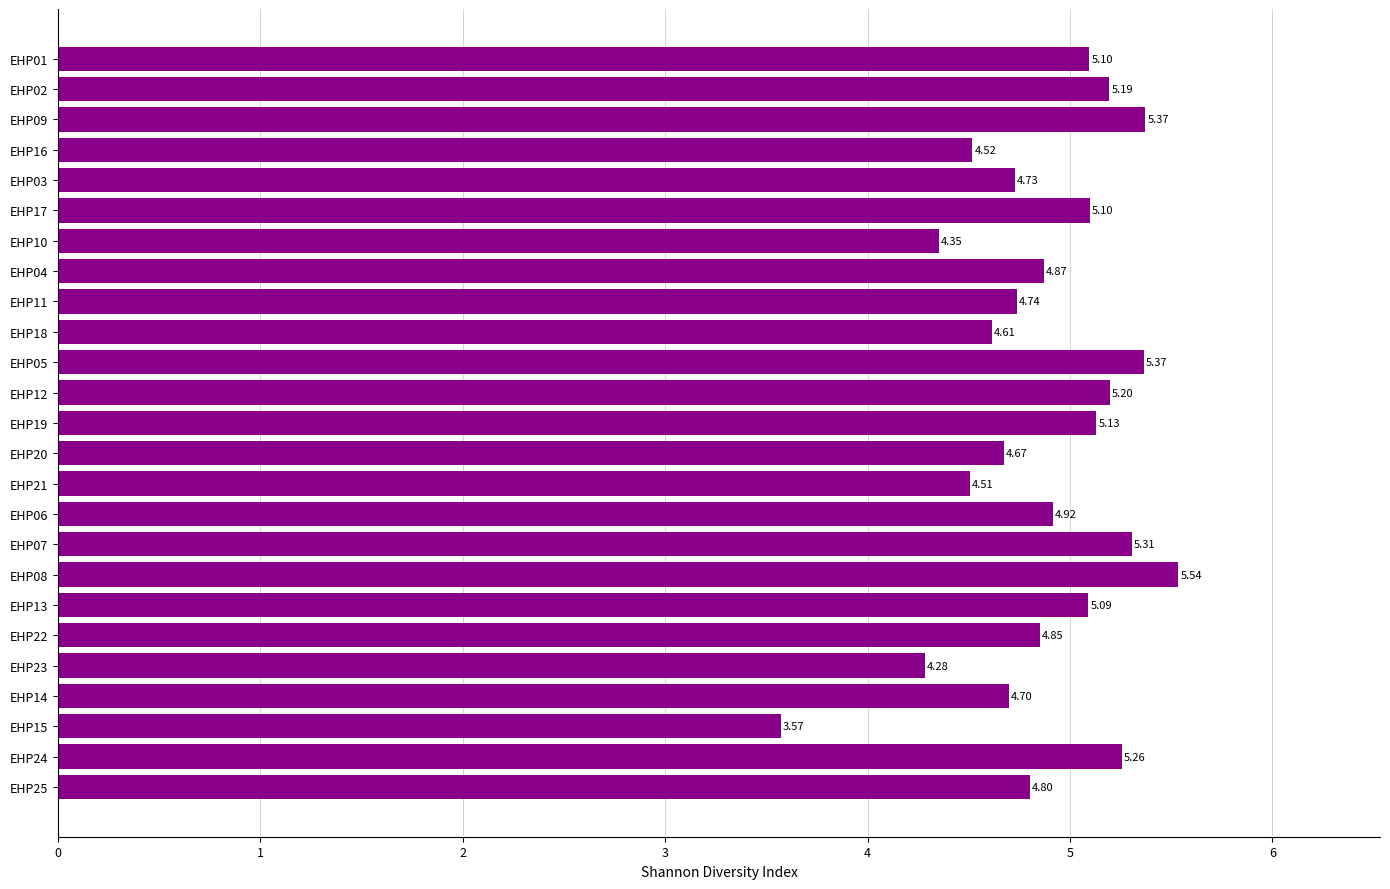

What is the difference between the maximum and minimum values?

2.0